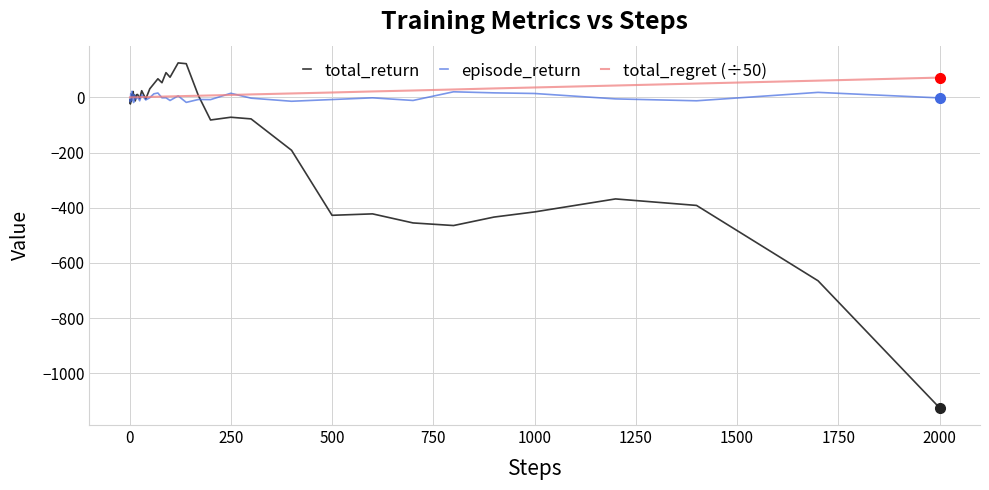

What is the smallest value displayed?

-1124.7